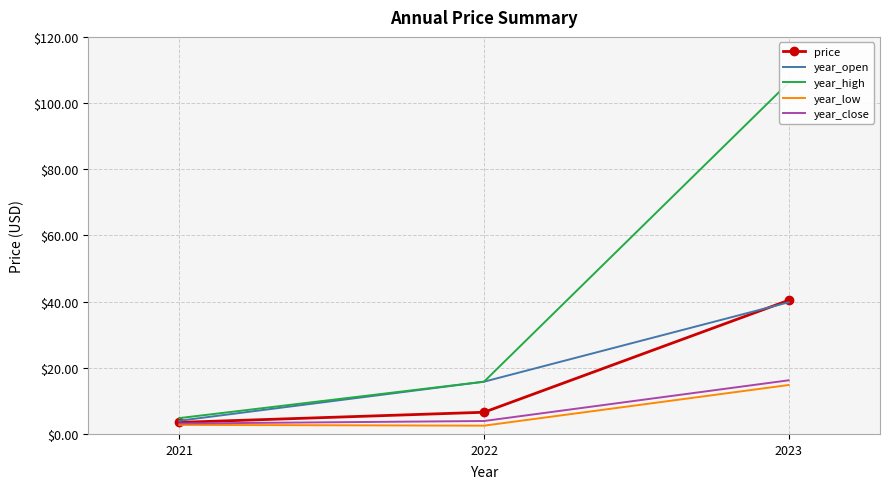

At which category is the sum across all series the highest?

2023